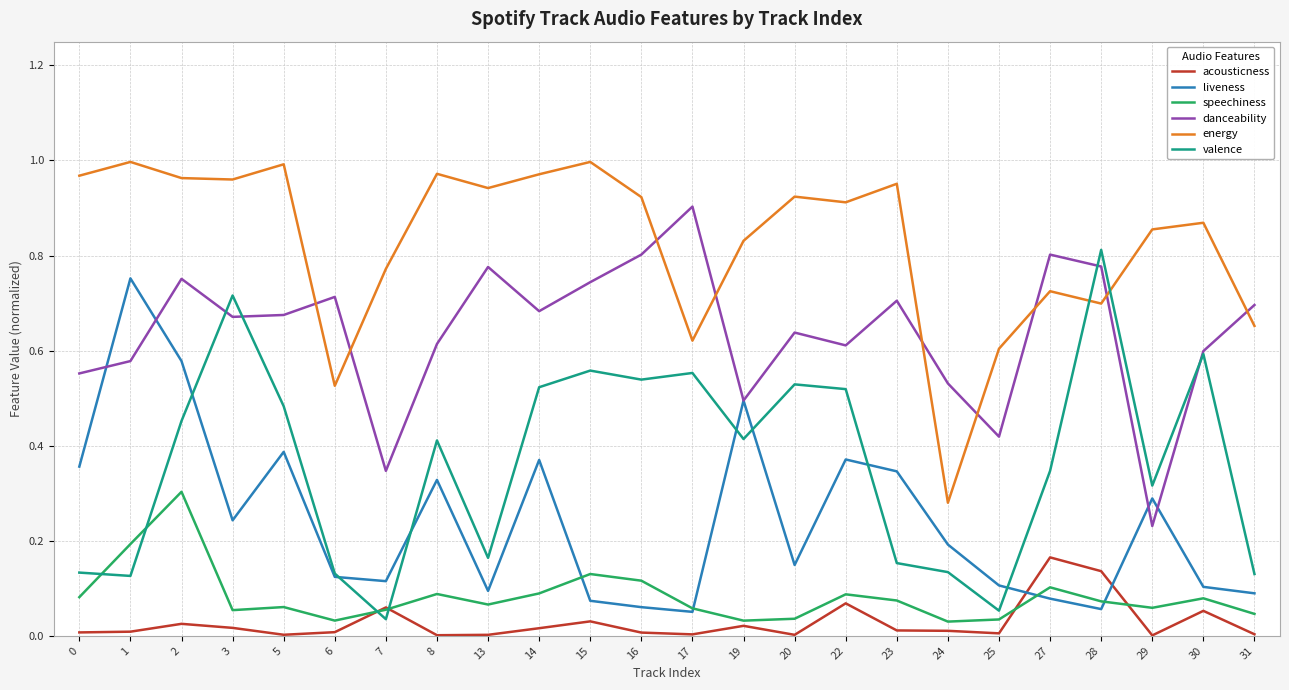

Rank the series by their maximum value, from lowest to highest.

acousticness, speechiness, liveness, valence, danceability, energy